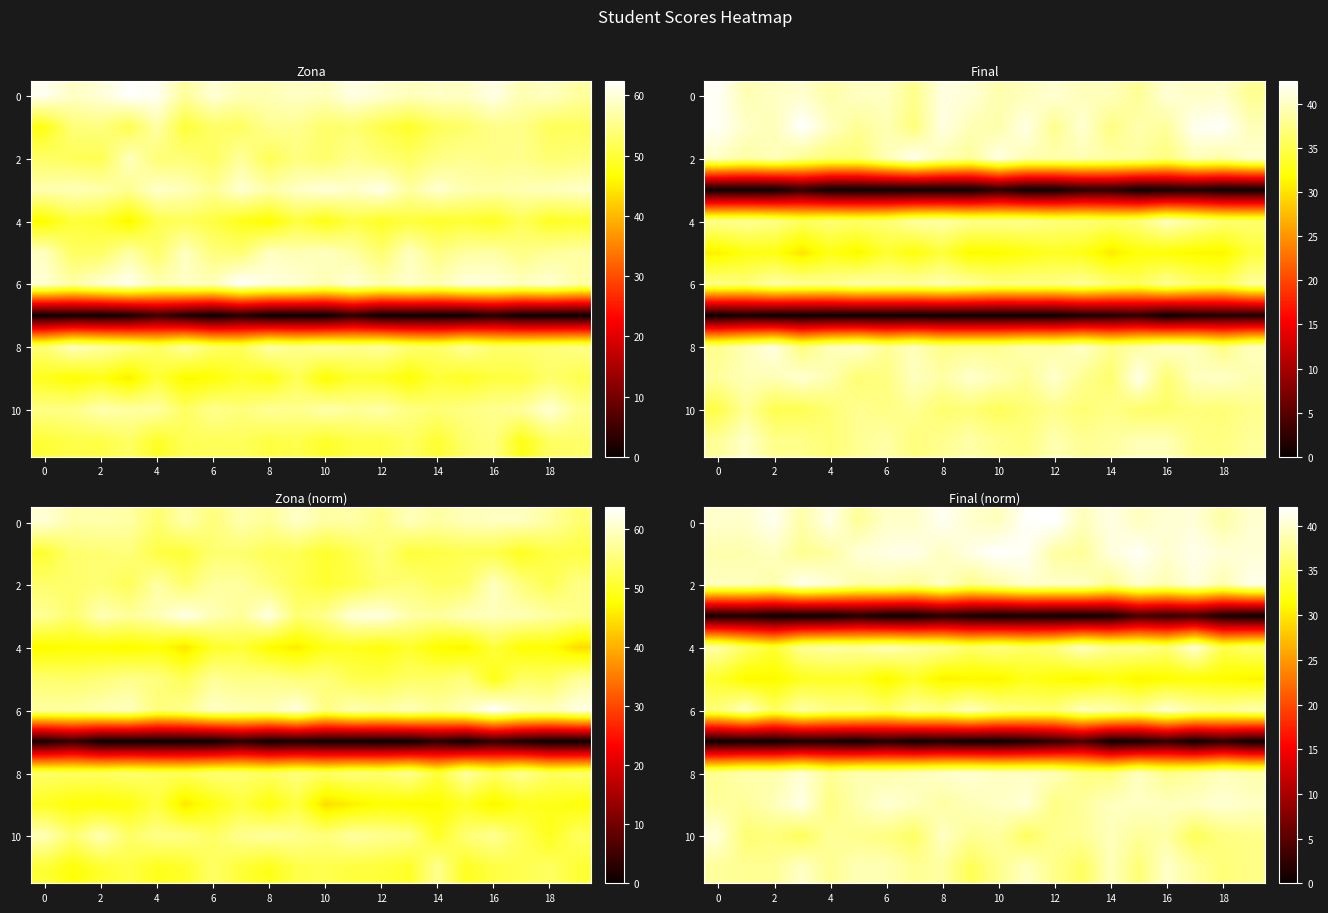

Between 4 and 17, which is larger?

4